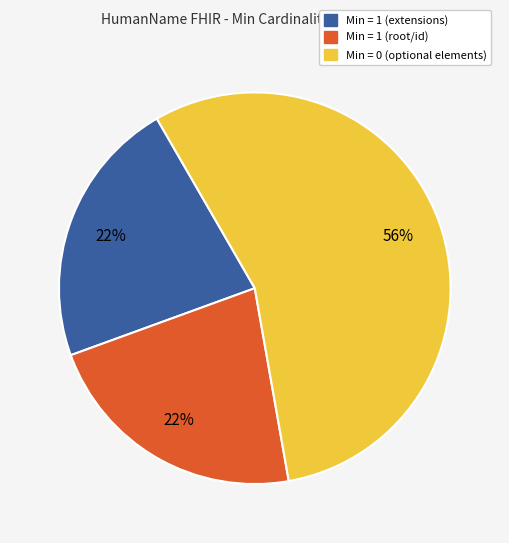

Is there a majority slice in this chart?

Yes